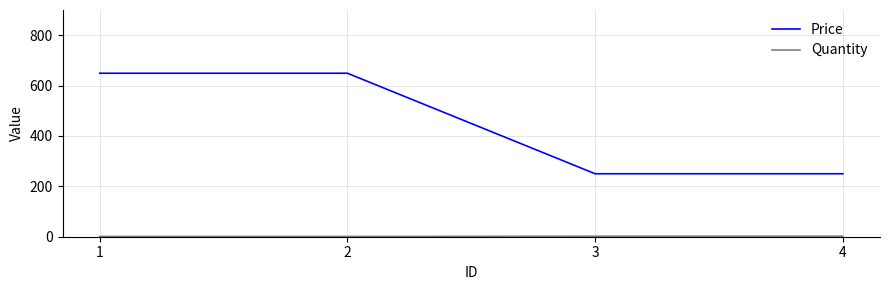

How many categories are shown in the chart?

4